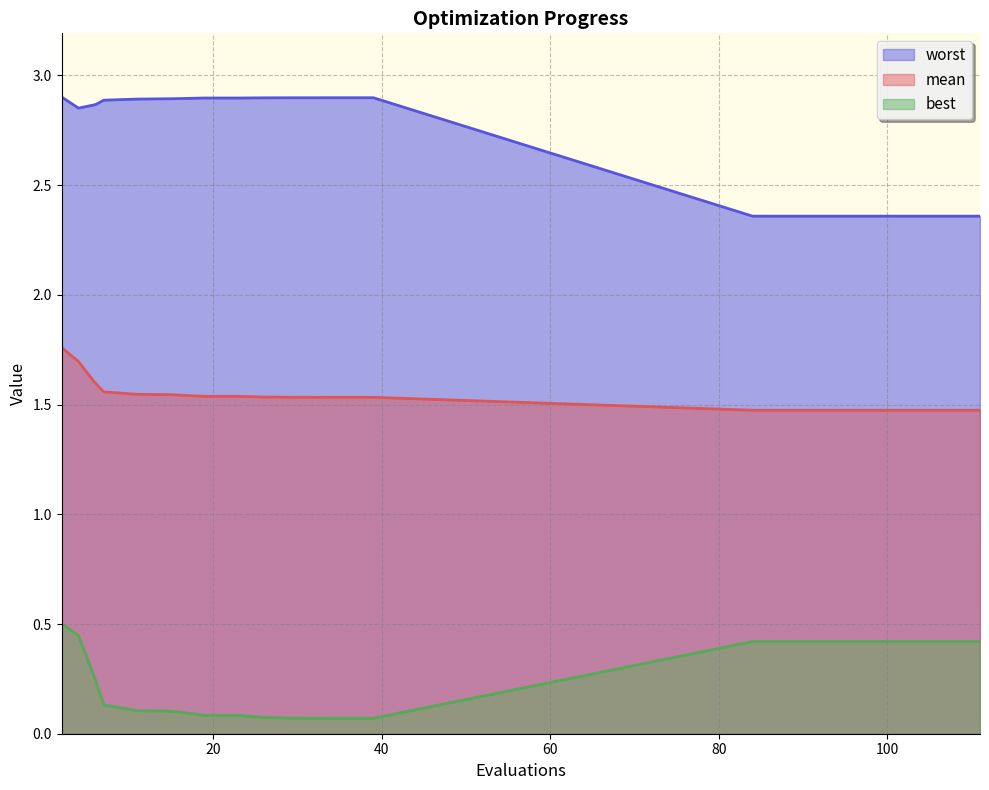

What is the difference between the second highest and second lowest values in the mean series?

0.2